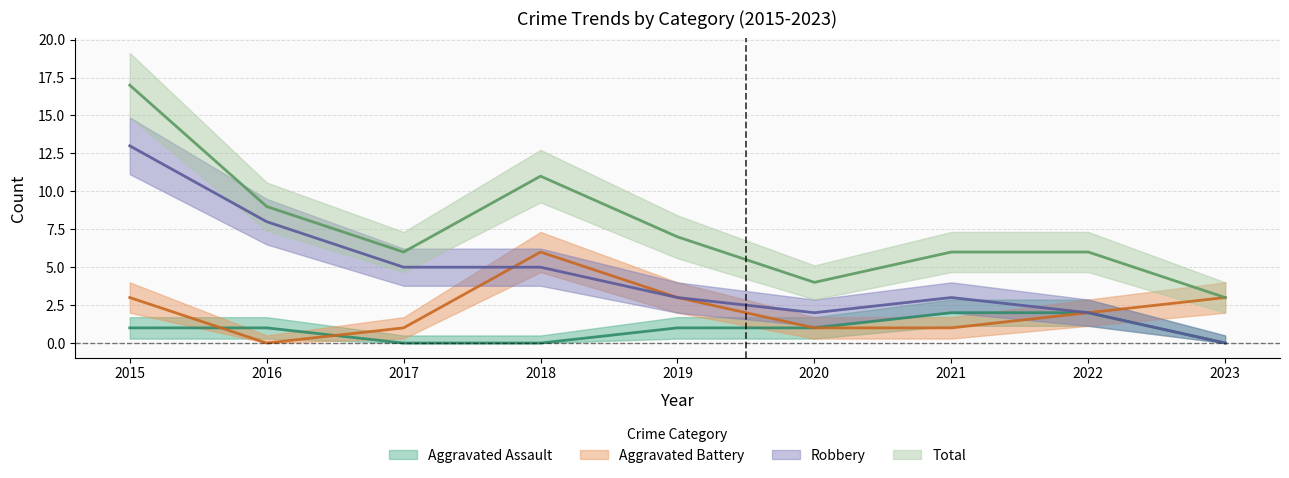

The value of Aggravated Assault at 2015 is 0. True or false?

False